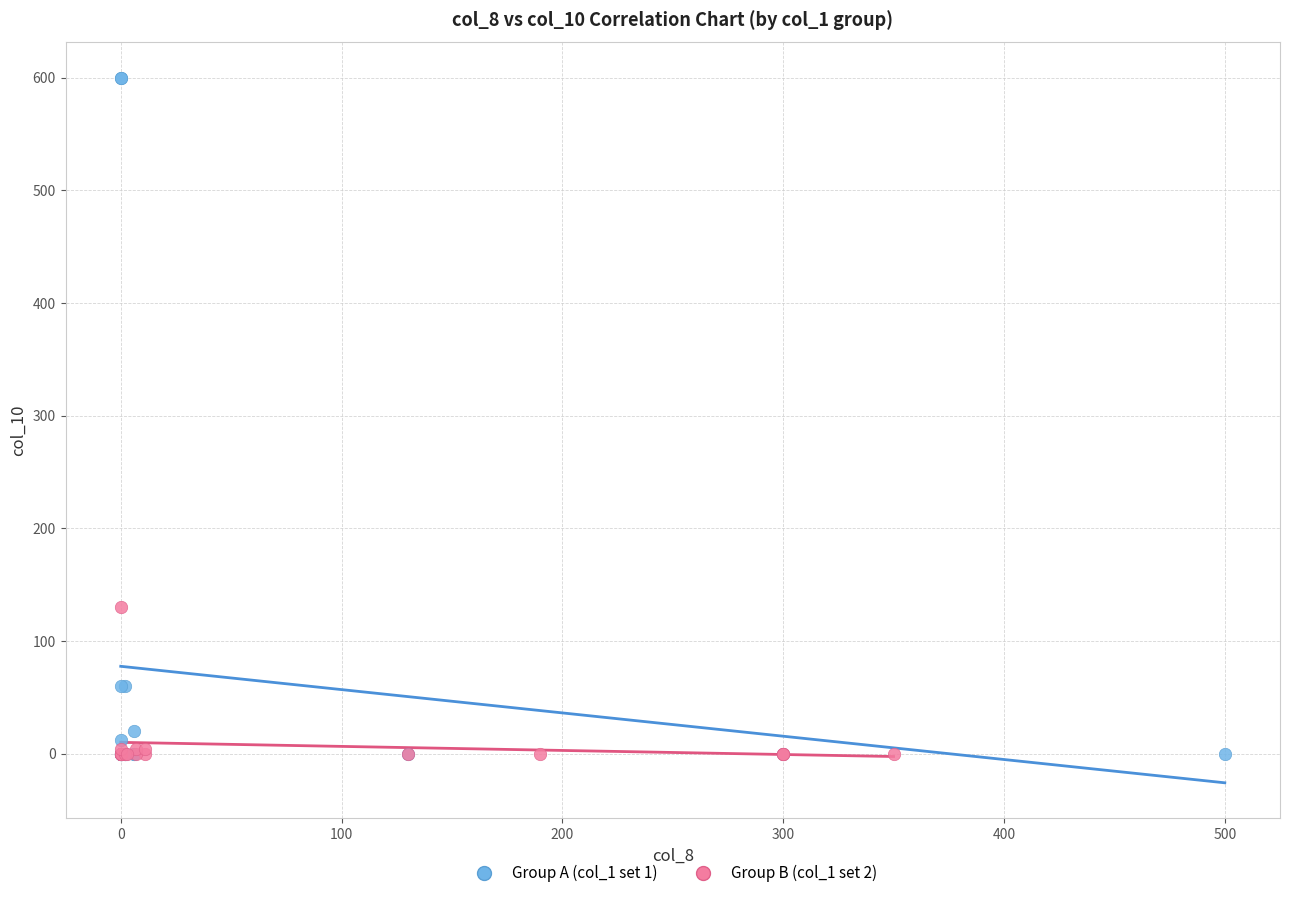

Which series contains the highest Y value?

Group A (col_1 set 1)